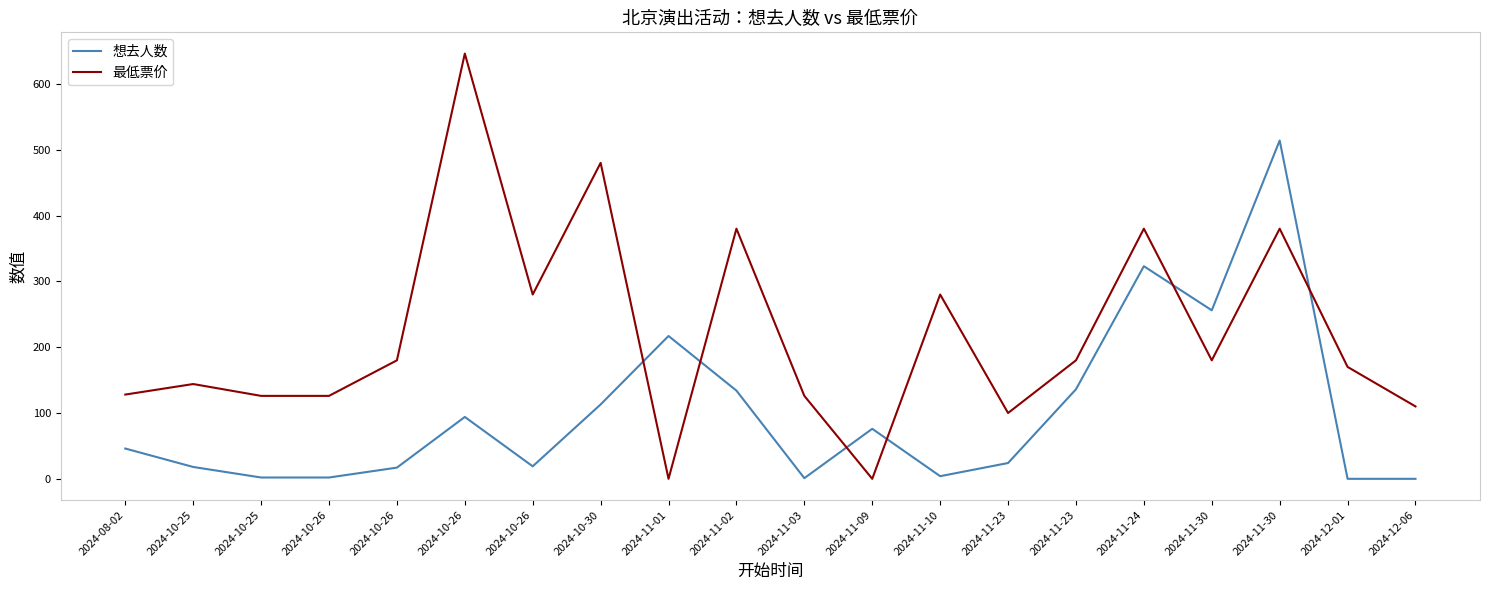

What is the sum of all 最低票价 values?

4396